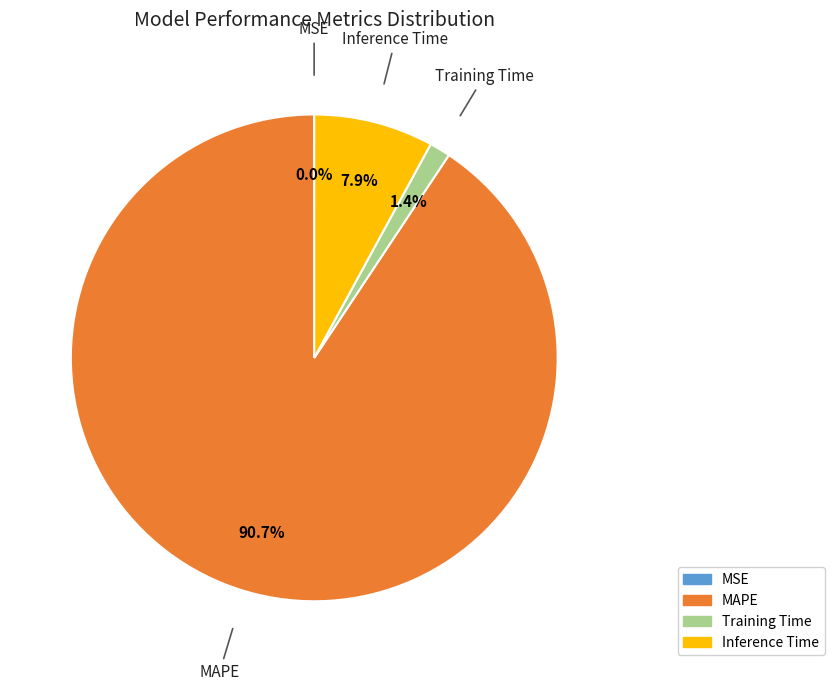

Is it true that MAPE is 99% of the pie?

False